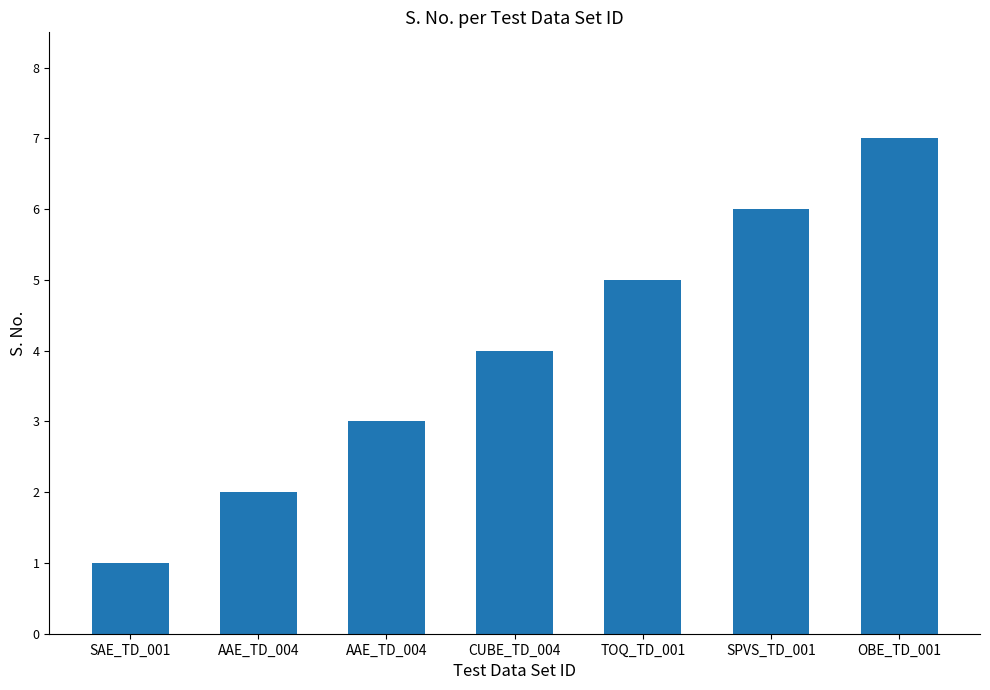

Rank the categories by value from lowest to highest.

SAE_TD_001, AAE_TD_004, AAE_TD_004, CUBE_TD_004, TOQ_TD_001, SPVS_TD_001, OBE_TD_001